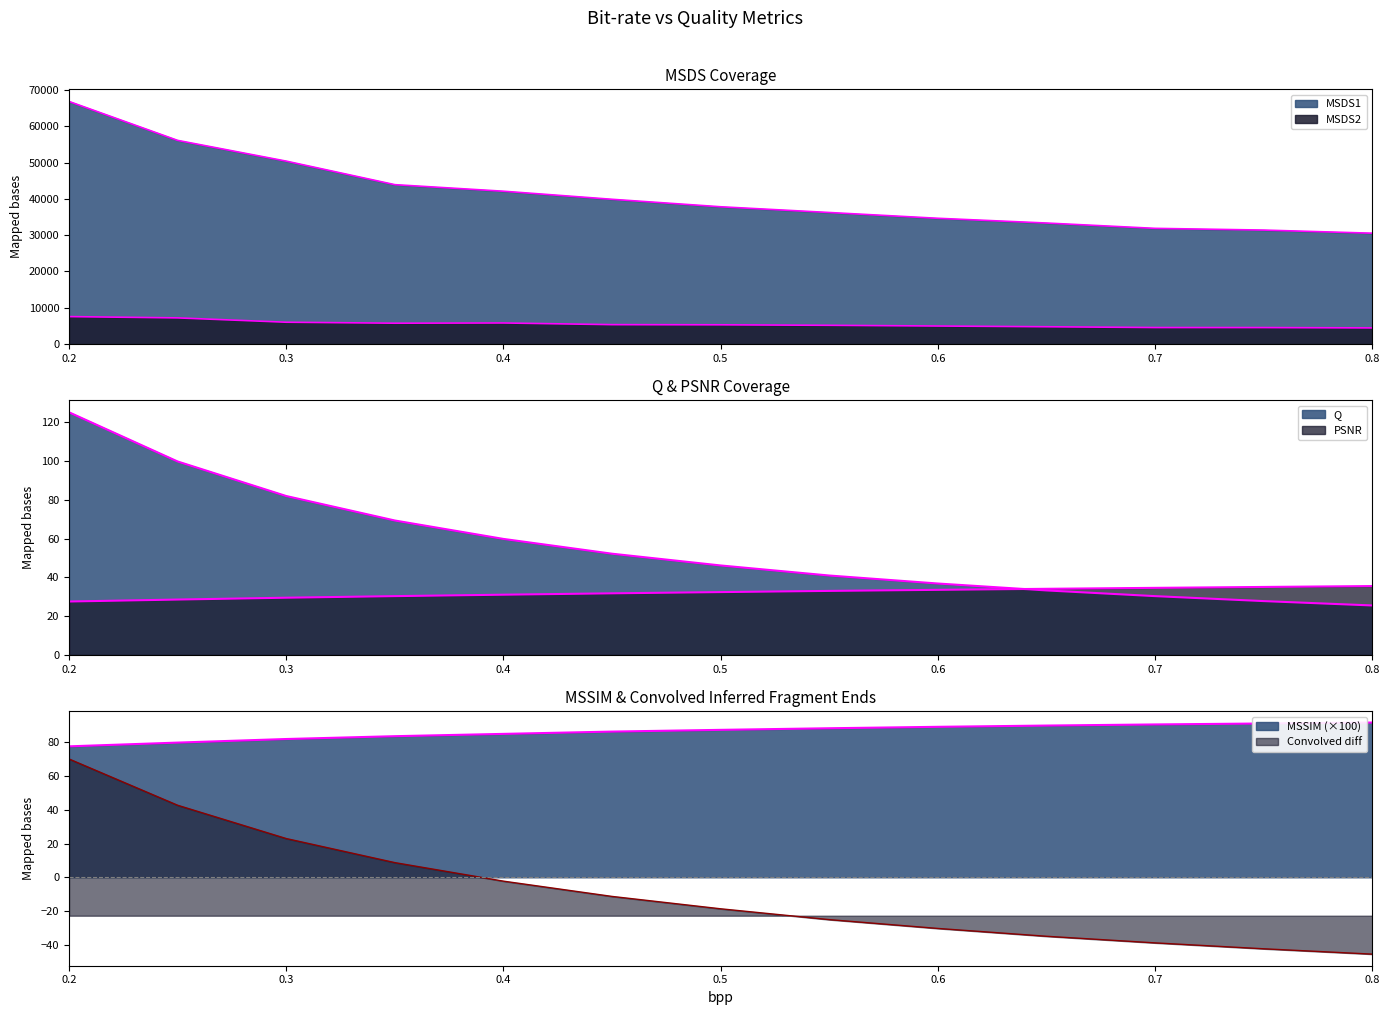

At which category is the sum across all series the highest?

0.2